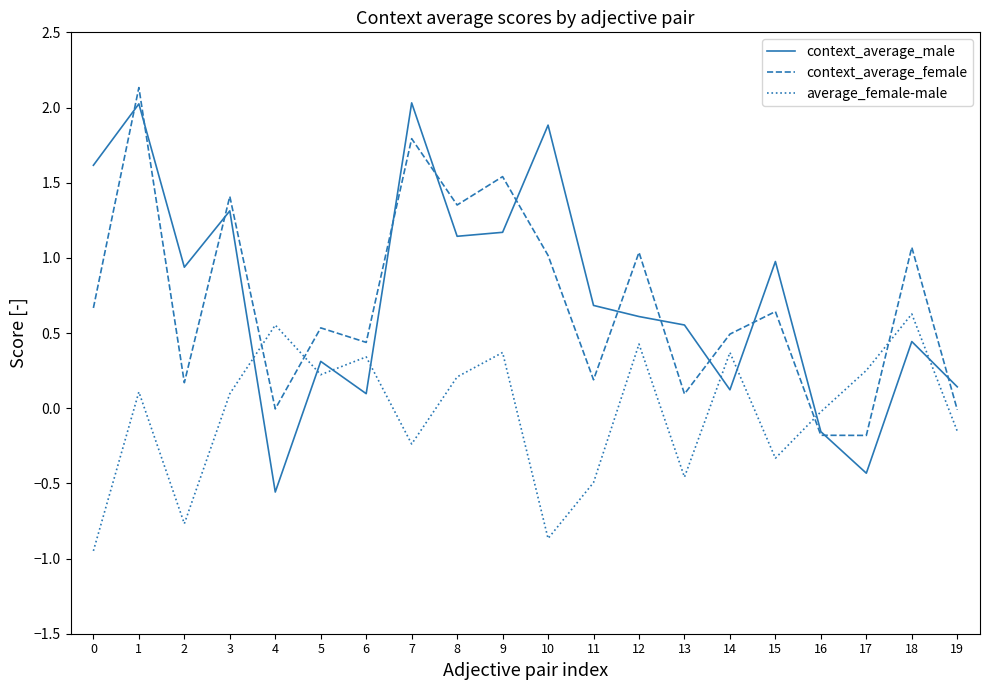

Which series has the widest spread of values?

context_average_male